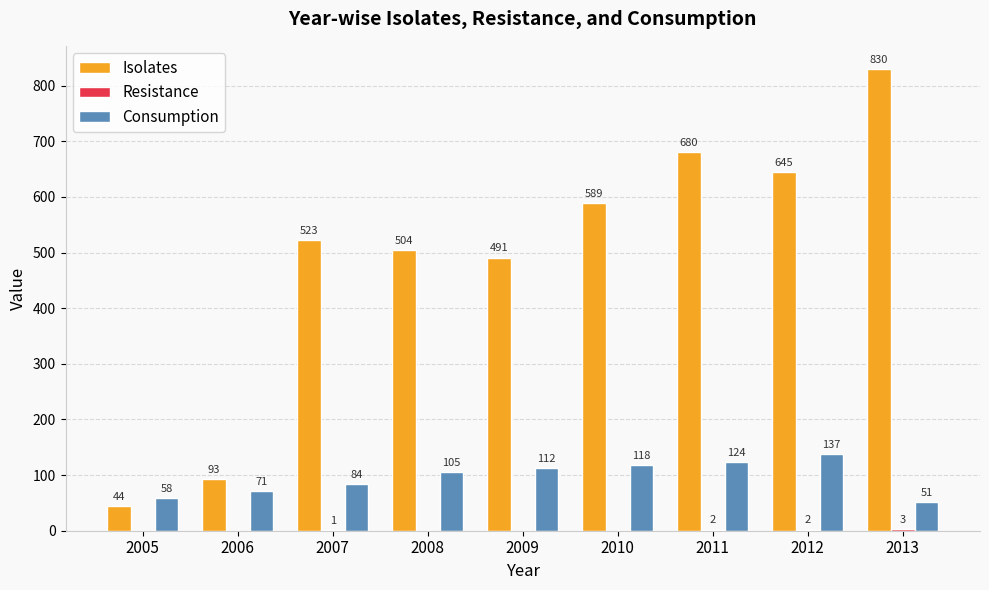

What is the highest value of the Consumption series?

137